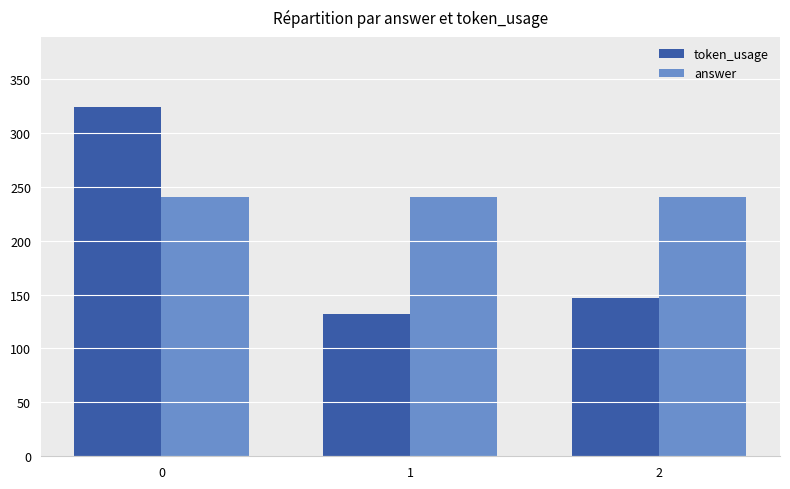

Which label corresponds to the smallest value in the chart?

1